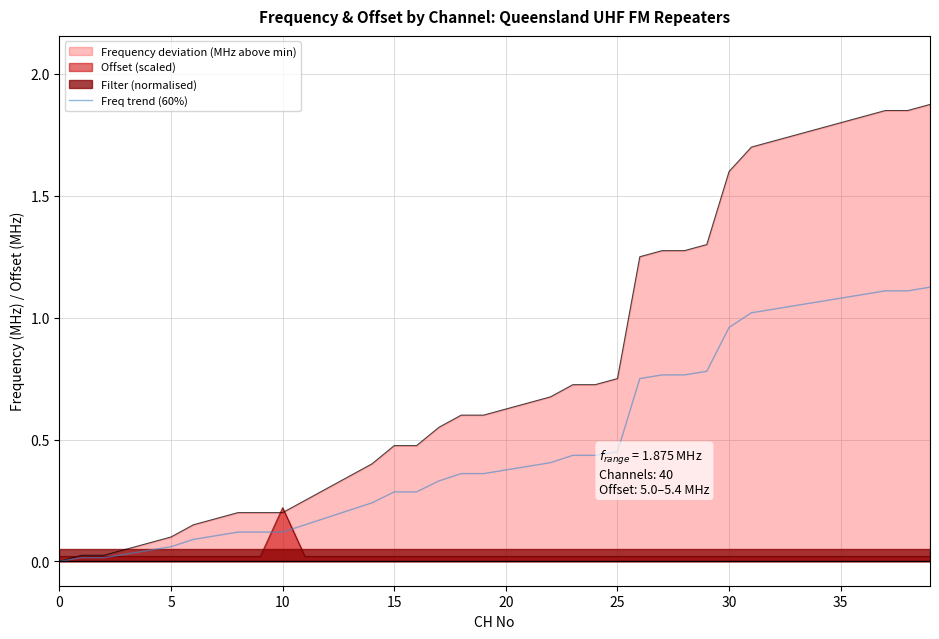

What is the sum of all values?

19.3